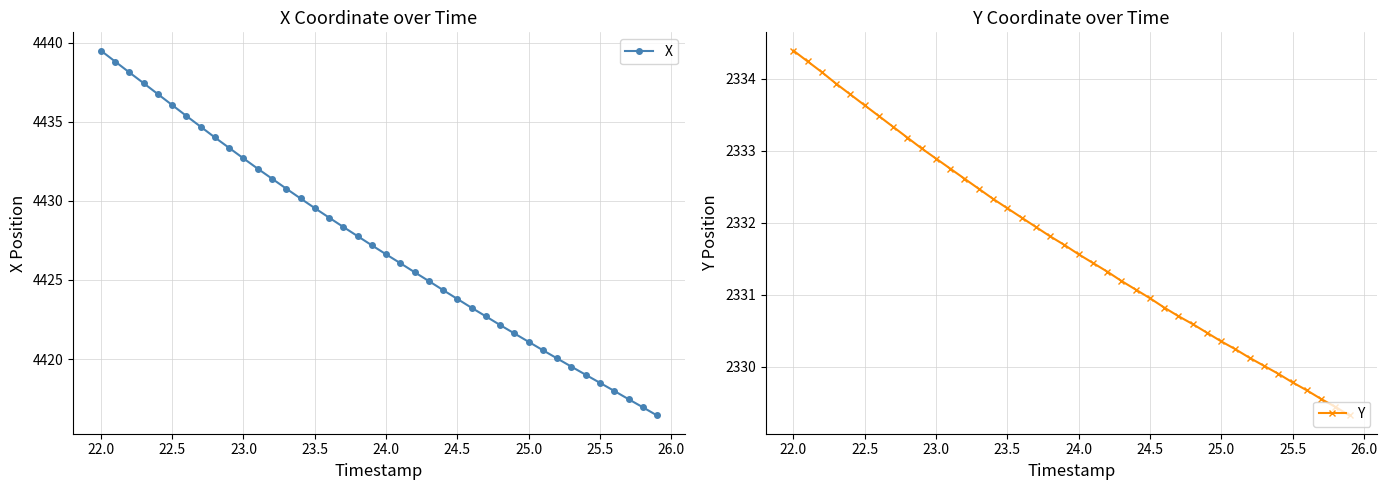

Reading left to right, extract all data points from this chart.

X: 4439.5	4438.8	4438.1	4437.4	4436.7	4436.1	4435.4	4434.7	4434.0	4433.3	4432.7	4432.0	4431.4	4430.8	4430.1	4429.5	4428.9	4428.4	4427.8	4427.2	4426.6	4426.1	4425.5	4424.9	4424.4	4423.8	4423.2	4422.7	4422.1	4421.6	4421.1	4420.6	4420.0	4419.5	4419.0	4418.5	4418.0	4417.5	4417.0	4416.4
Y: 2334.4	2334.2	2334.1	2333.9	2333.8	2333.6	2333.5	2333.3	2333.2	2333.0	2332.9	2332.8	2332.6	2332.5	2332.3	2332.2	2332.1	2331.9	2331.8	2331.7	2331.6	2331.4	2331.3	2331.2	2331.1	2330.9	2330.8	2330.7	2330.6	2330.5	2330.3	2330.2	2330.1	2330.0	2329.9	2329.8	2329.7	2329.6	2329.4	2329.3